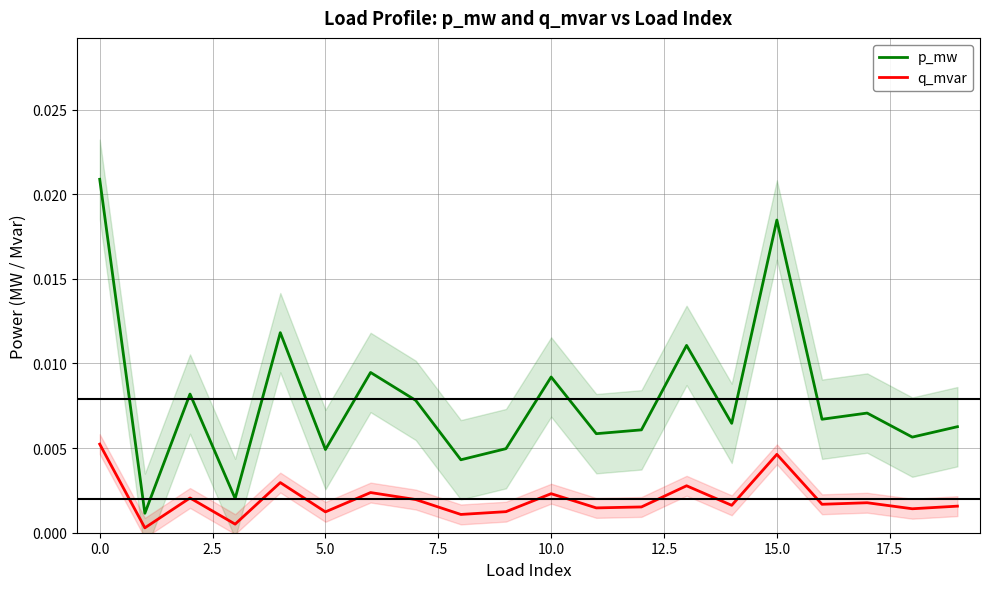

True or false: q_mvar has a value of 0.0 at 18.

False